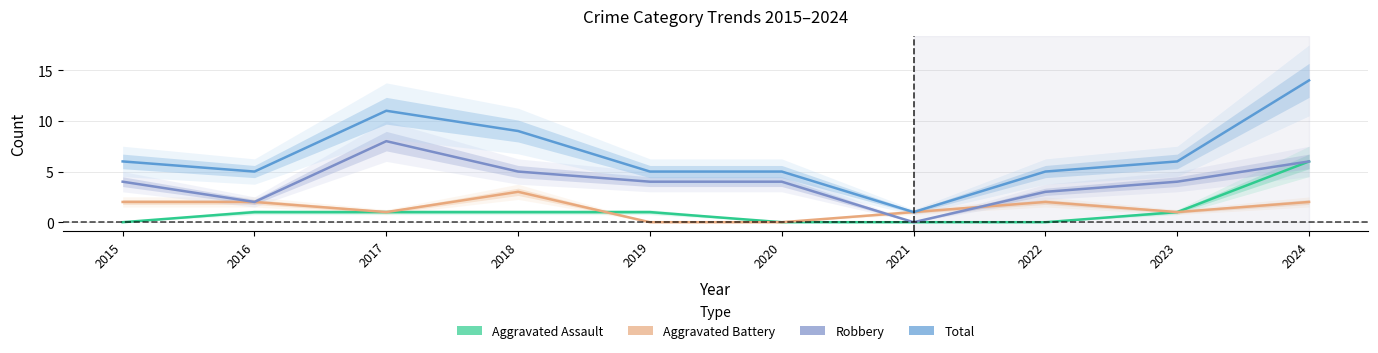

True or false: Robbery and Total cross at least once.

False